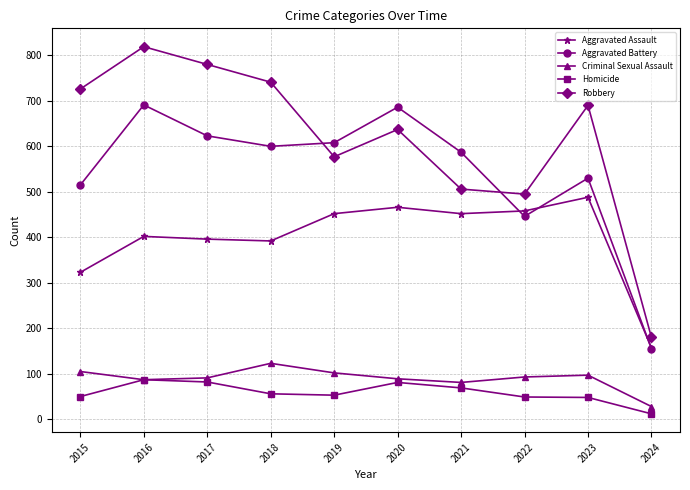

True or false: Aggravated Battery and Criminal Sexual Assault cross at least once.

False